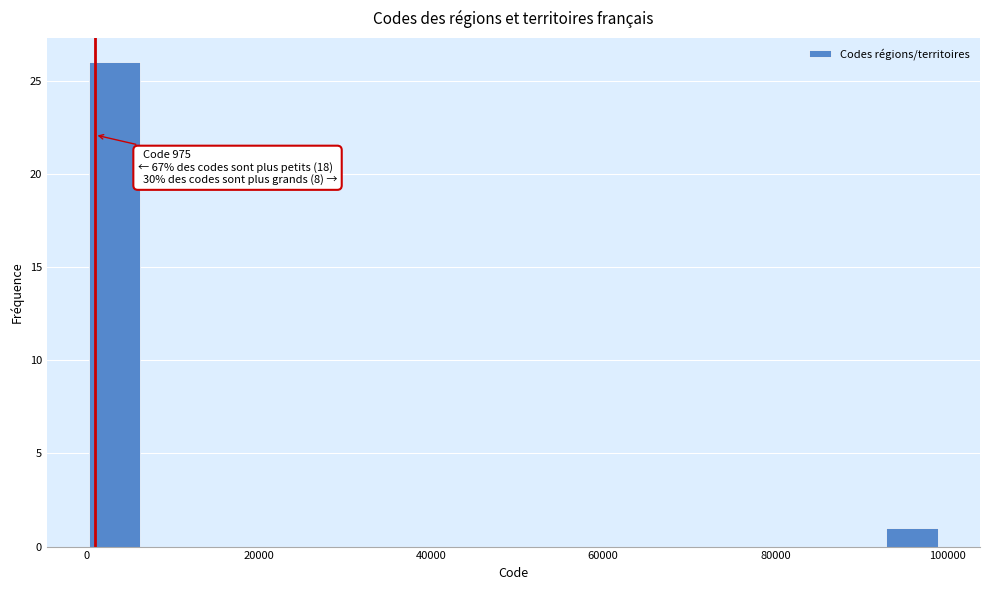

Around what value on the x-axis is the tallest bar? Give the approximate position of its centre, as read against the axis.

4000